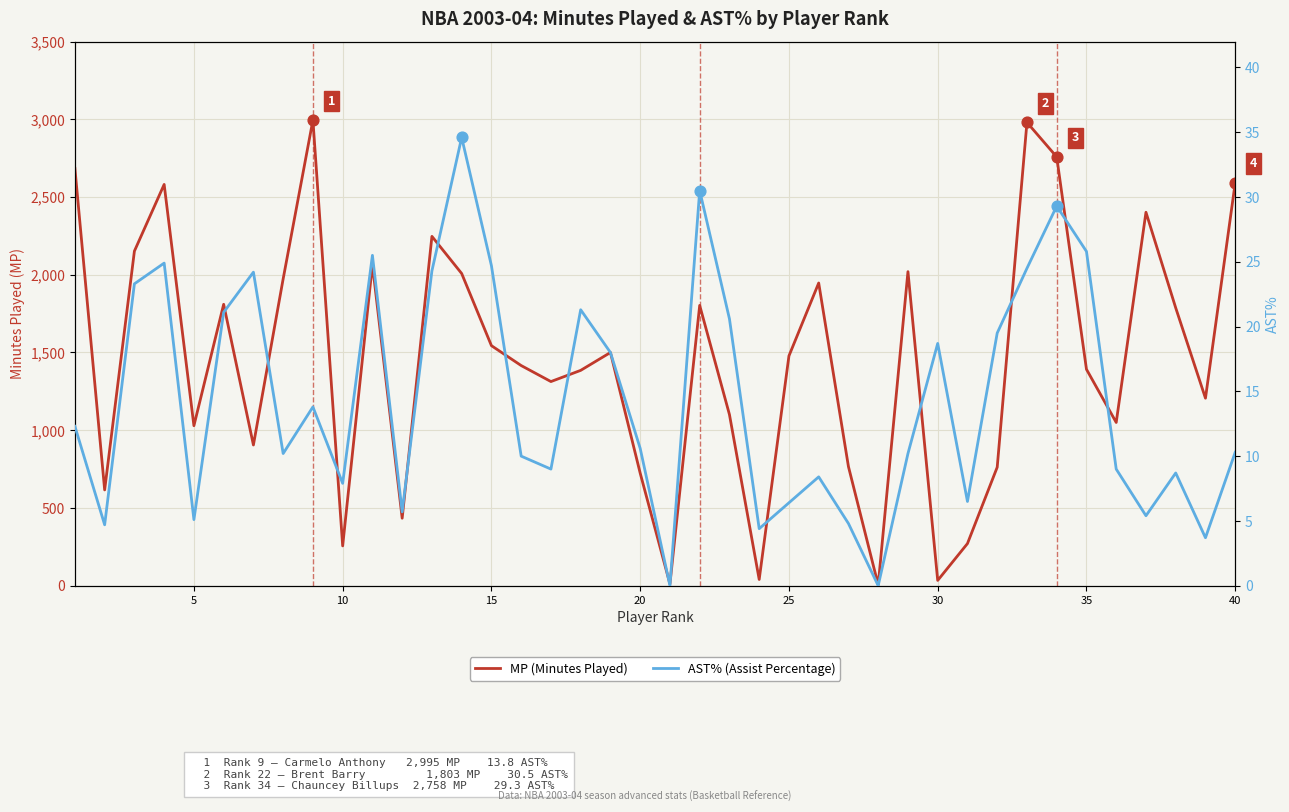

What is the total value across all series at 15?

2605.9